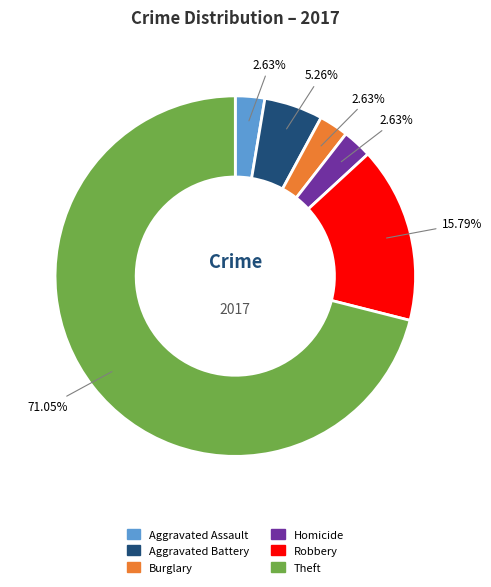

Between Theft and Burglary, which is larger?

Theft